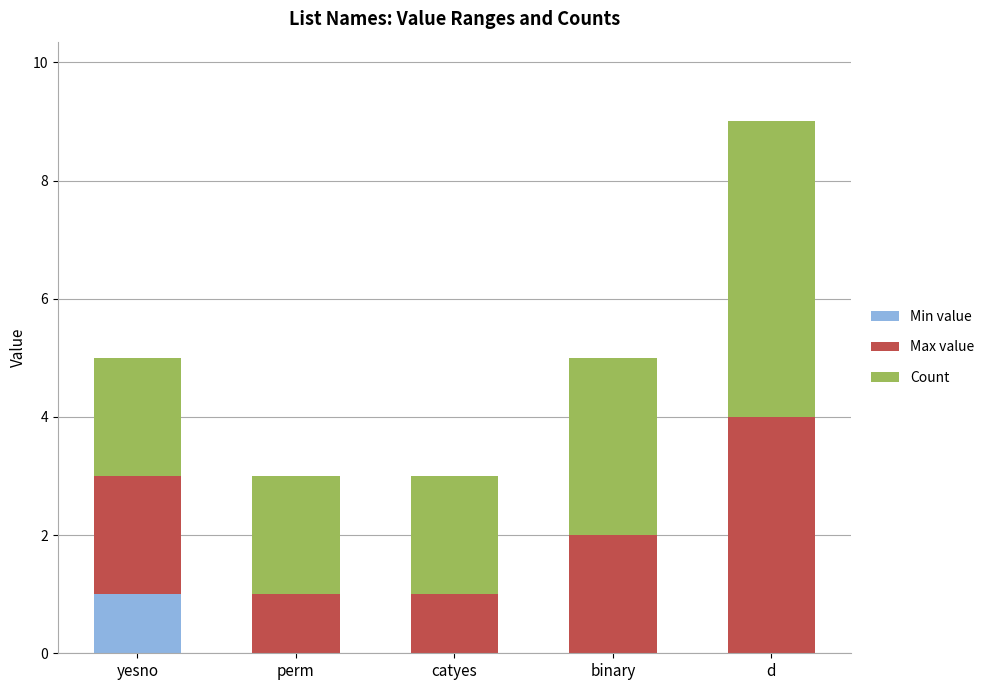

Is it true that Min value equals 1 at catyes?

False